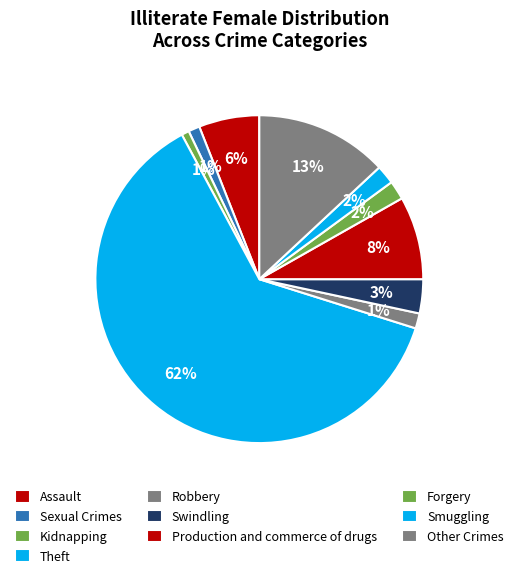

What is the largest slice in the pie chart?

Theft